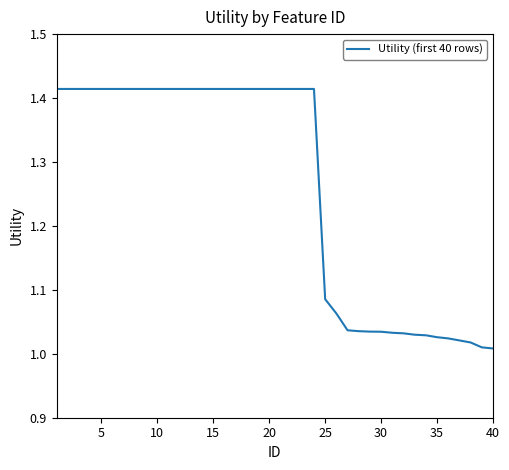

What is the difference between the maximum and minimum values?

0.4